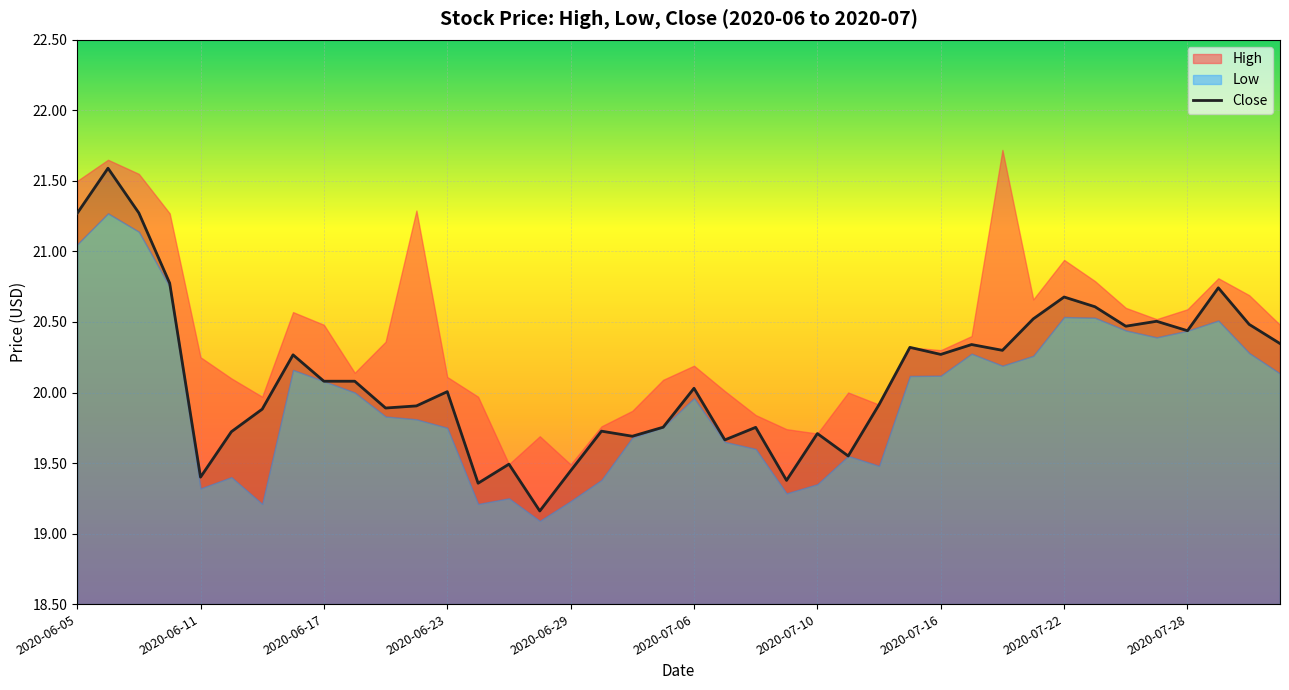

True or false: Close has a value of 21.3 at 2020-06-05.

True